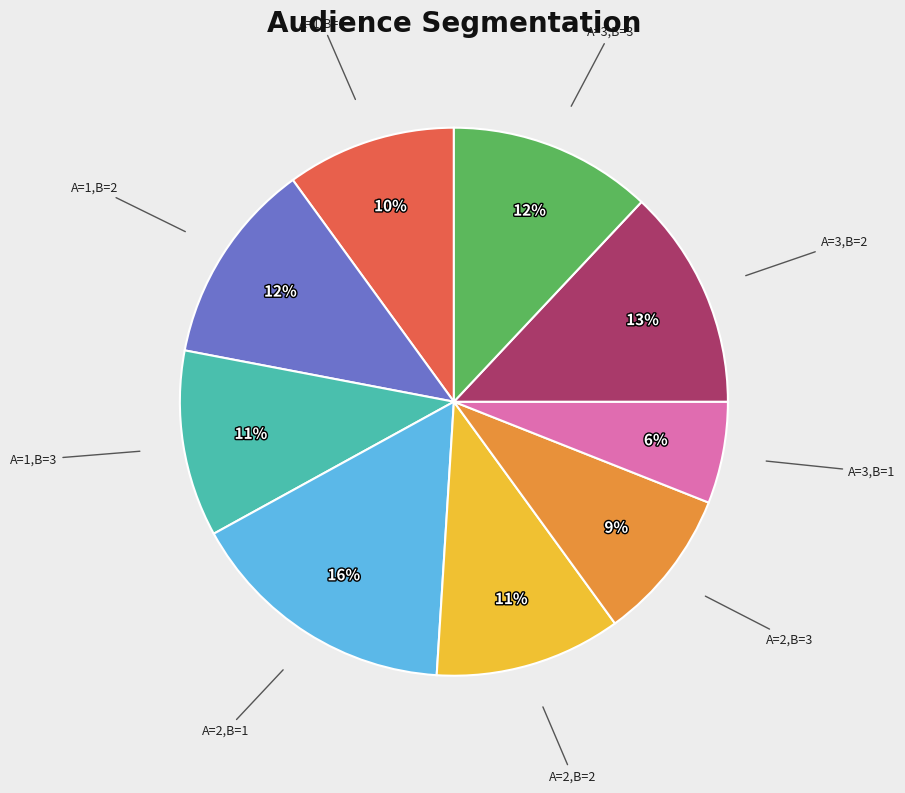

How many slices are in this pie chart?

9